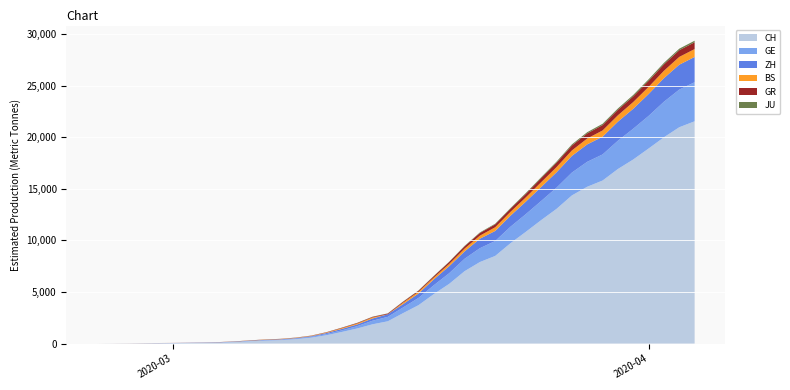

Reading left to right, transcribe all the data shown in this chart.

CH: 2020-02-25=0	2020-02-26=4	2020-02-27=8	2020-02-28=20	2020-02-29=30	2020-03-01=36	2020-03-02=50	2020-03-03=69	2020-03-04=97	2020-03-05=142	2020-03-06=219	2020-03-07=280	2020-03-08=327	2020-03-09=419	2020-03-10=569	2020-03-11=806	2020-03-12=1124	2020-03-13=1461	2020-03-14=1866	2020-03-15=2160	2020-03-16=2954	2020-03-17=3722	2020-03-18=4801	2020-03-19=5788	2020-03-20=7014	2020-03-21=7904	2020-03-22=8498	2020-03-23=9735	2020-03-24=10838	2020-03-25=11975	2020-03-26=13064	2020-03-27=14367	2020-03-28=15207	2020-03-29=15809	2020-03-30=16928	2020-03-31=17852	2020-04-01=18915	2020-04-02=20005	2020-04-03=20978	2020-04-04=21554
GE: 2020-02-25=0	2020-02-26=1	2020-02-27=1	2020-02-28=5	2020-02-29=9	2020-03-01=10	2020-03-02=11	2020-03-03=14	2020-03-04=16	2020-03-05=20	2020-03-06=30	2020-03-07=43	2020-03-08=45	2020-03-09=60	2020-03-10=79	2020-03-11=113	2020-03-12=154	2020-03-13=225	2020-03-14=347	2020-03-15=430	2020-03-16=551	2020-03-17=705	2020-03-18=857	2020-03-19=1035	2020-03-20=1204	2020-03-21=1342	2020-03-22=1445	2020-03-23=1600	2020-03-24=1717	2020-03-25=1856	2020-03-26=2057	2020-03-27=2215	2020-03-28=2419	2020-03-29=2530	2020-03-30=2743	2020-03-31=2984	2020-04-01=3160	2020-04-02=3445	2020-04-03=3650	2020-04-04=3788
ZH: 2020-02-25=0	2020-02-26=0	2020-02-27=2	2020-02-28=2	2020-02-29=6	2020-03-01=7	2020-03-02=10	2020-03-03=13	2020-03-04=15	2020-03-05=23	2020-03-06=29	2020-03-07=34	2020-03-08=40	2020-03-09=49	2020-03-10=62	2020-03-11=101	2020-03-12=140	2020-03-13=163	2020-03-14=218	2020-03-15=250	2020-03-16=326	2020-03-17=429	2020-03-18=568	2020-03-19=679	2020-03-20=711	2020-03-21=919	2020-03-22=978	2020-03-23=1067	2020-03-24=1213	2020-03-25=1357	2020-03-26=1489	2020-03-27=1616	2020-03-28=1690	2020-03-29=1722	2020-03-30=1848	2020-03-31=1936	2020-04-01=2125	2020-04-02=2289	2020-04-03=2417	2020-04-04=2450
BS: 2020-02-25=0	2020-02-26=0	2020-02-27=1	2020-02-28=1	2020-02-29=1	2020-03-01=1	2020-03-02=1	2020-03-03=3	2020-03-04=3	2020-03-05=8	2020-03-06=15	2020-03-07=21	2020-03-08=24	2020-03-09=28	2020-03-10=33	2020-03-11=49	2020-03-12=73	2020-03-13=92	2020-03-14=100	2020-03-15=0	2020-03-16=143	2020-03-17=164	2020-03-18=181	2020-03-19=220	2020-03-20=270	2020-03-21=297	2020-03-22=356	2020-03-23=374	2020-03-24=410	2020-03-25=462	2020-03-26=501	2020-03-27=530	2020-03-28=569	2020-03-29=605	2020-03-30=617	2020-03-31=653	2020-04-01=687	2020-04-02=714	2020-04-03=754	2020-04-04=767
GR: 2020-02-25=0	2020-02-26=2	2020-02-27=2	2020-02-28=6	2020-02-29=6	2020-03-01=6	2020-03-02=9	2020-03-03=9	2020-03-04=12	2020-03-05=14	2020-03-06=16	2020-03-07=17	2020-03-08=18	2020-03-09=18	2020-03-10=22	2020-03-11=31	2020-03-12=43	2020-03-13=53	2020-03-14=56	2020-03-15=71	2020-03-16=84	2020-03-17=101	2020-03-18=128	2020-03-19=182	2020-03-20=226	2020-03-21=258	2020-03-22=284	2020-03-23=300	2020-03-24=343	2020-03-25=393	2020-03-26=433	2020-03-27=474	2020-03-28=495	2020-03-29=519	2020-03-30=535	2020-03-31=547	2020-04-01=592	2020-04-02=622	2020-04-03=649	2020-04-04=657
JU: 2020-02-25=0	2020-02-26=0	2020-02-27=1	2020-02-28=1	2020-02-29=1	2020-03-01=1	2020-03-02=1	2020-03-03=2	2020-03-04=2	2020-03-05=4	2020-03-06=4	2020-03-07=5	2020-03-08=5	2020-03-09=7	2020-03-10=7	2020-03-11=7	2020-03-12=12	2020-03-13=17	2020-03-14=18	2020-03-15=19	2020-03-16=25	2020-03-17=29	2020-03-18=32	2020-03-19=36	2020-03-20=44	2020-03-21=54	2020-03-22=61	2020-03-23=69	2020-03-24=82	2020-03-25=92	2020-03-26=100	2020-03-27=114	2020-03-28=119	2020-03-29=127	2020-03-30=128	2020-03-31=140	2020-04-01=145	2020-04-02=149	2020-04-03=149	2020-04-04=154